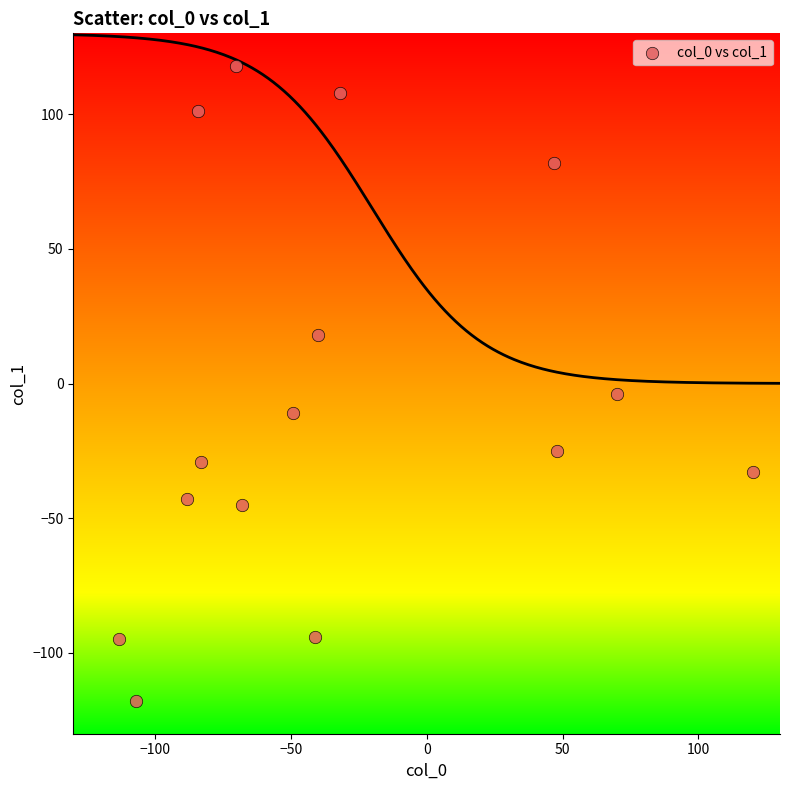

What is the range of Y values (max minus min)?

236